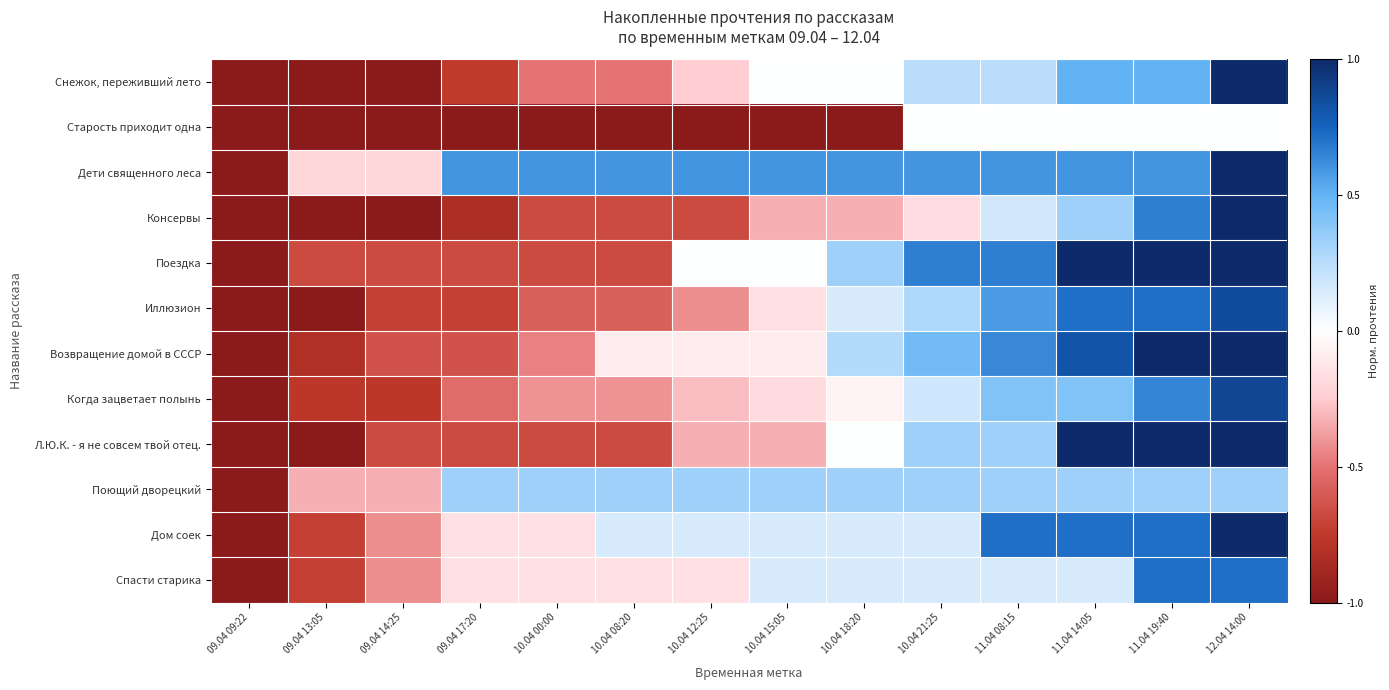

What is the total value across all series at 10.04 21:25?

3.2